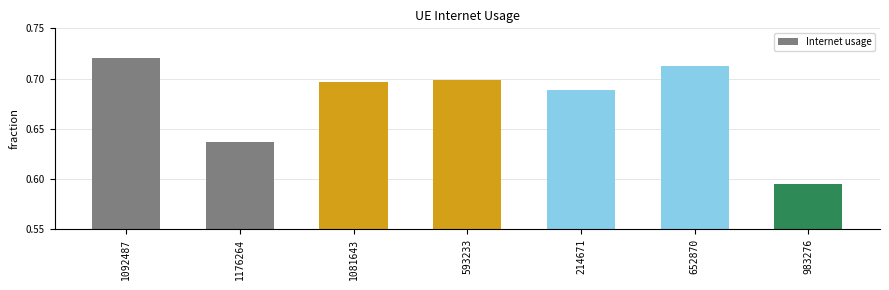

What position from the right is 1081643?

5